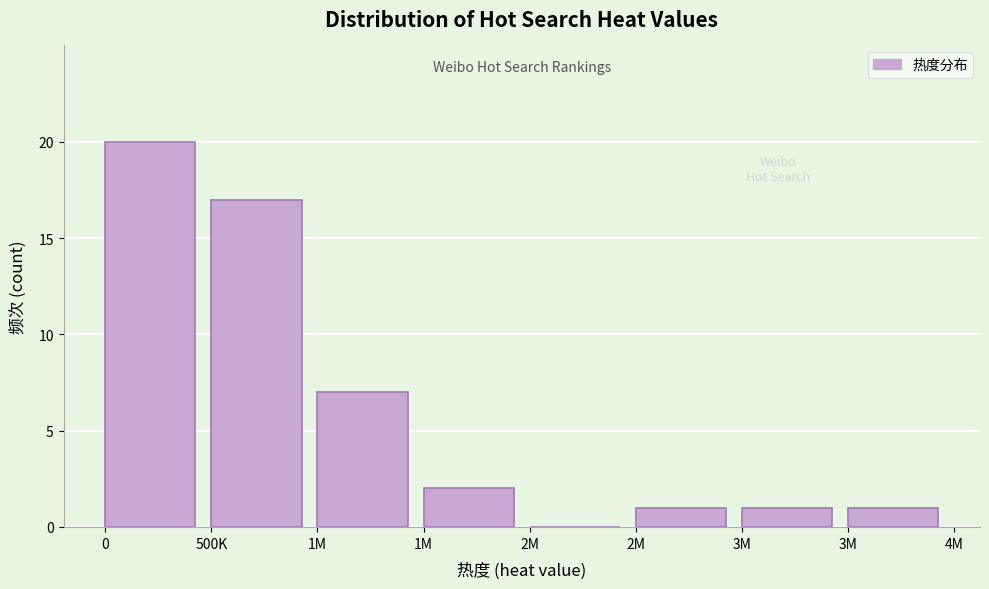

How many categories are shown in the chart?

8